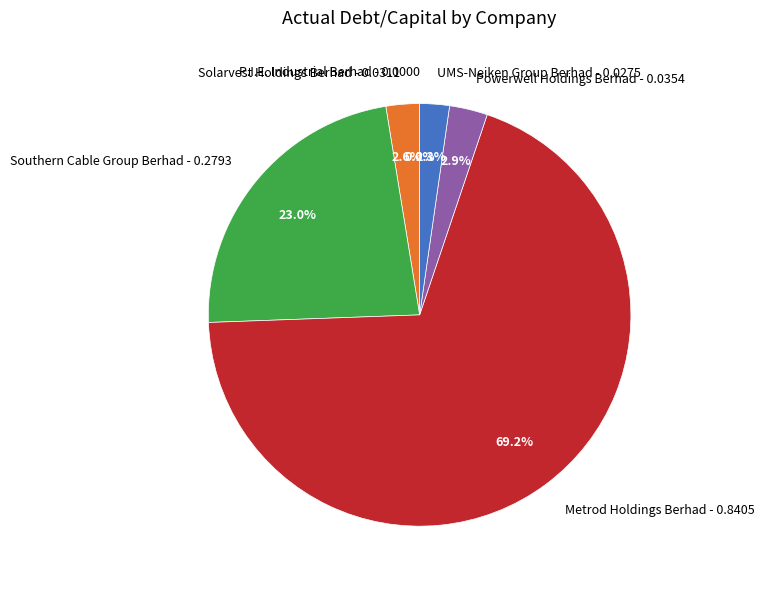

Is the sum of UMS-Neiken Group Berhad and Powerwell Holdings Berhad greater than half?

No